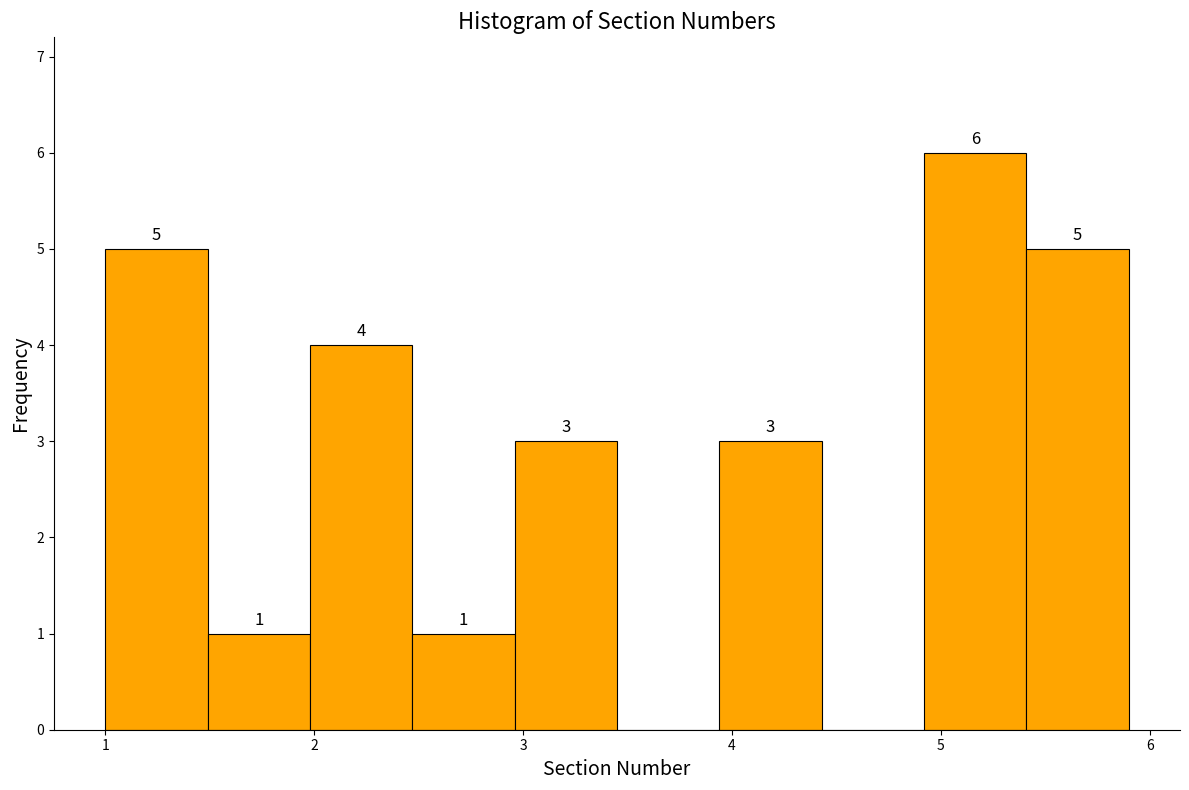

Over which range of the x-axis is the bar tallest?

4.92 to 5.41